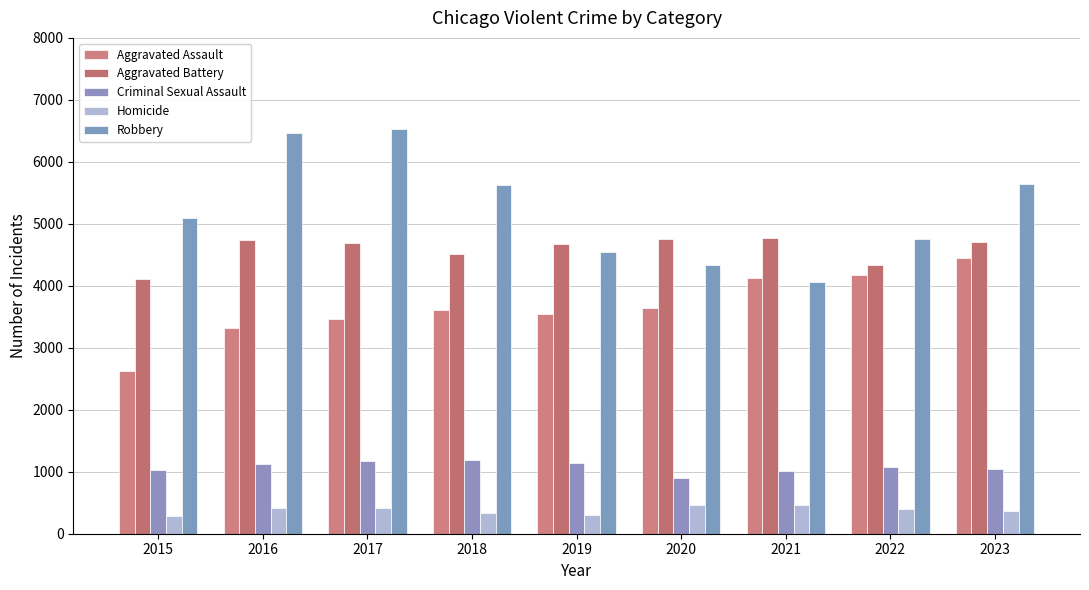

Reading right to left, list all the values displayed in this chart.

Aggravated Assault: 2023=4444	2022=4175	2021=4124	2020=3637	2019=3539	2018=3615	2017=3468	2016=3323	2015=2619
Aggravated Battery: 2023=4710	2022=4341	2021=4779	2020=4756	2019=4676	2018=4506	2017=4686	2016=4736	2015=4110
Criminal Sexual Assault: 2023=1041	2022=1069	2021=1004	2020=906	2019=1146	2018=1184	2017=1177	2016=1128	2015=1036
Homicide: 2023=374	2022=405	2021=465	2020=463	2019=297	2018=335	2017=415	2016=413	2015=278
Robbery: 2023=5641	2022=4752	2021=4057	2020=4328	2019=4546	2018=5628	2017=6529	2016=6461	2015=5087